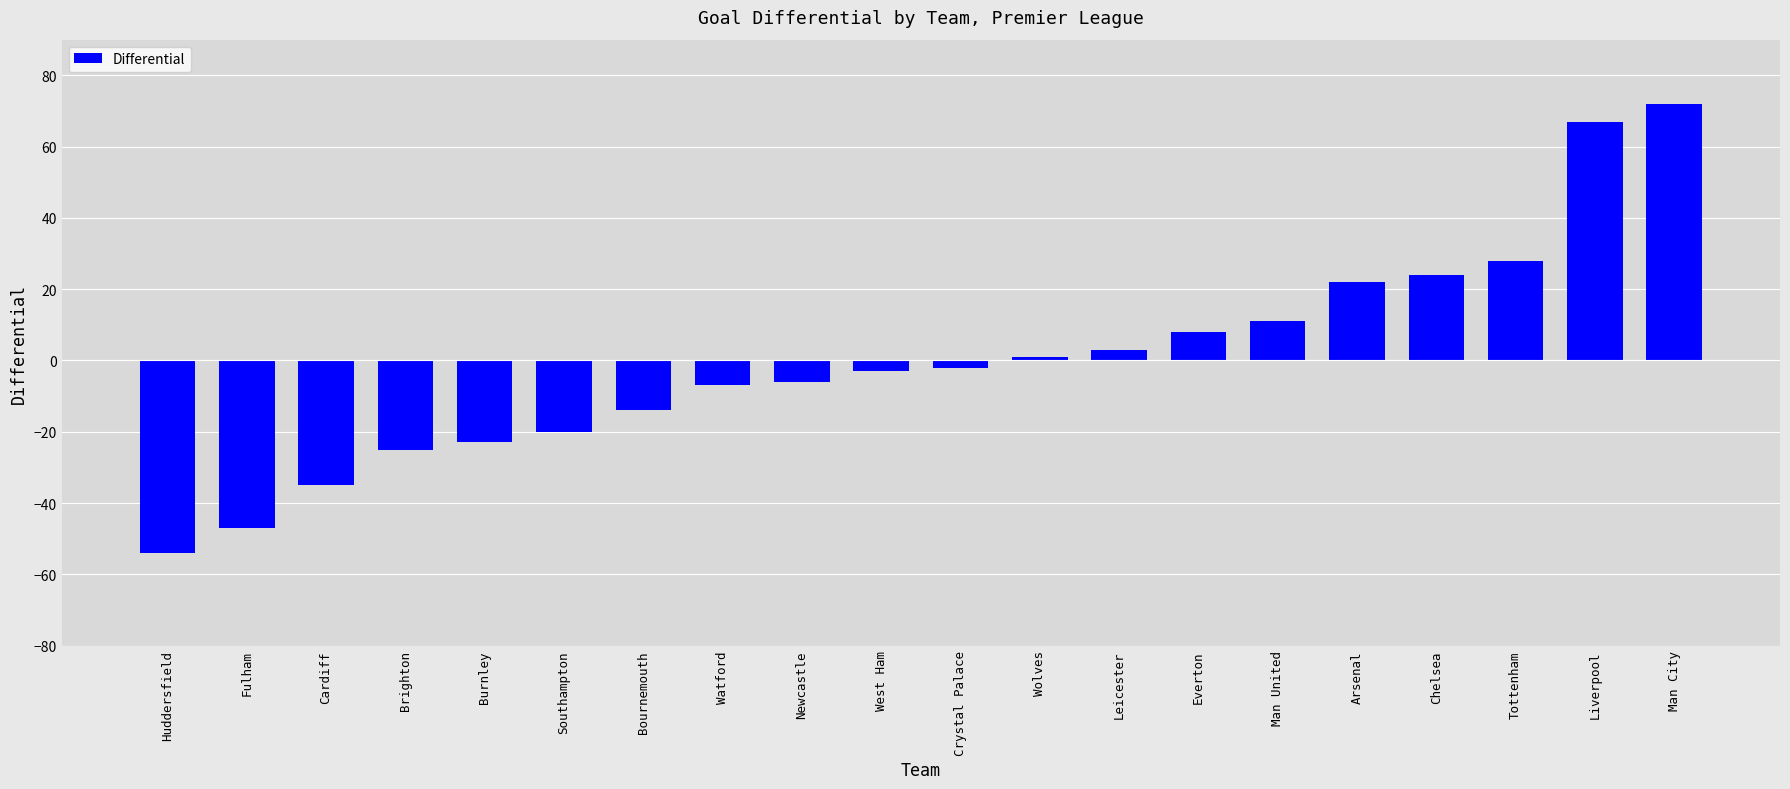

What is the difference between the second highest and second lowest values?

114